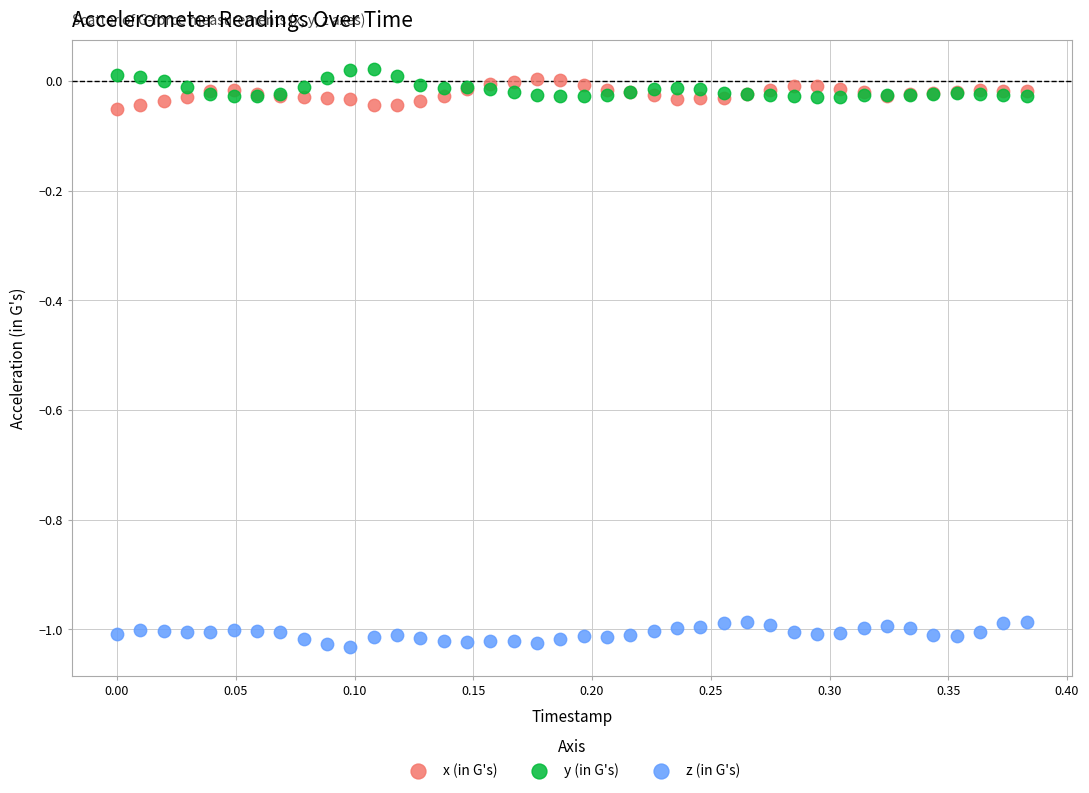

What is the X range (max minus min) for the scatter plot?

0.4